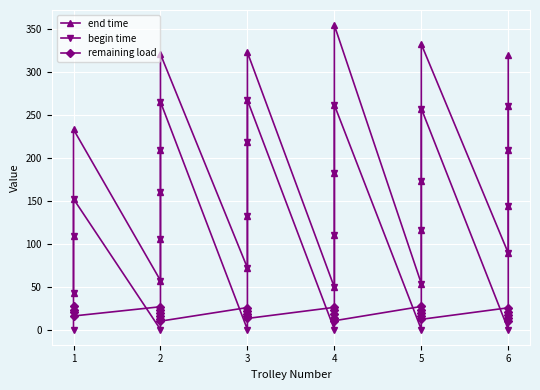

What is the average value of the begin time series?

123.1